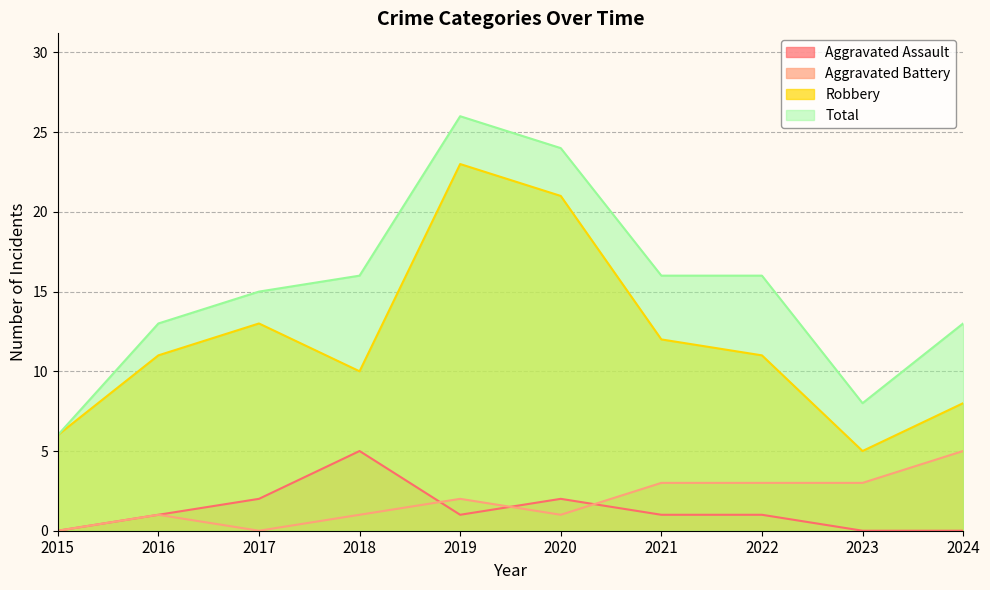

What is the minimum value for Total?

6